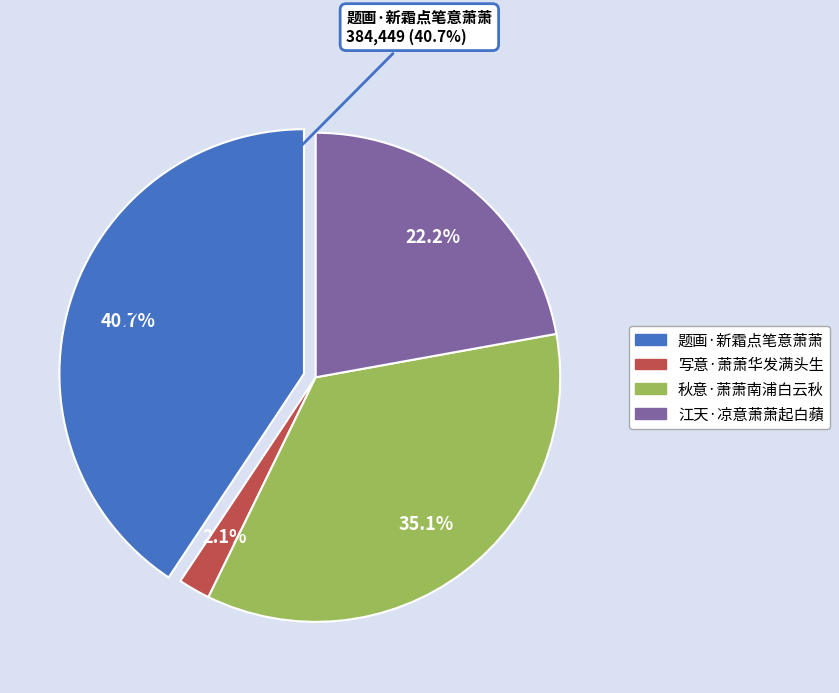

To the nearest percent, what portion does 题画·新霜点笔意萧萧 represent?

41%